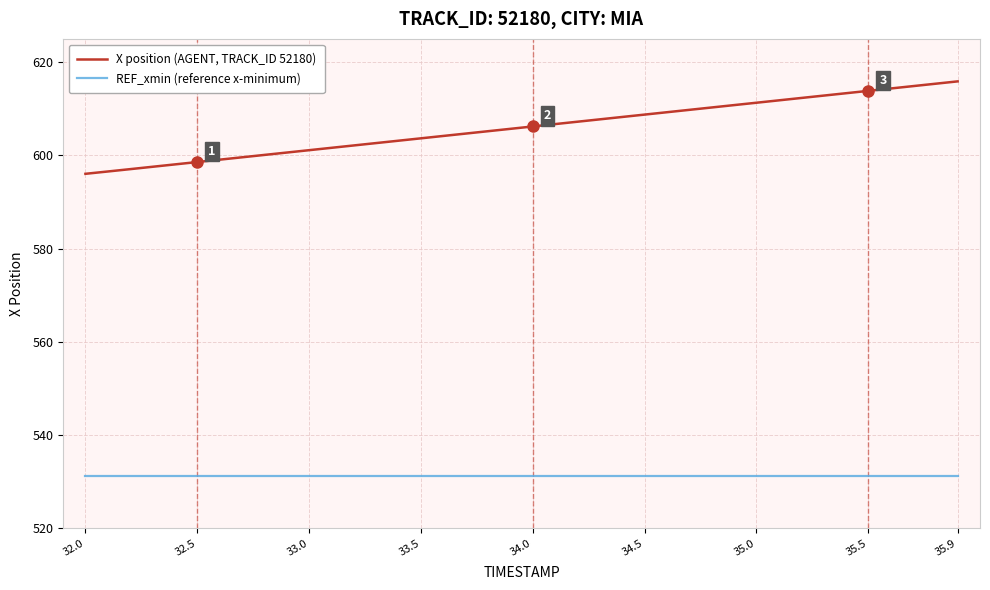

What is the lowest value of the X position (AGENT, TRACK_ID 52180) series?

596.0